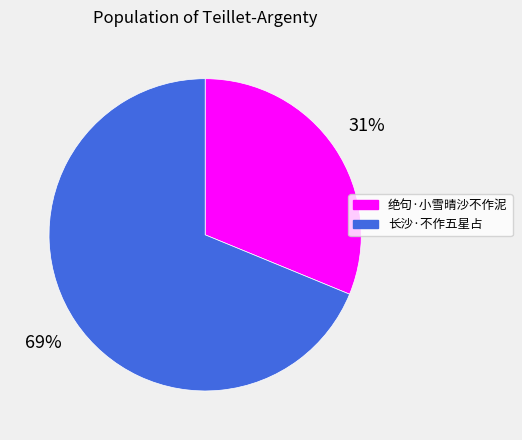

Is it true that 绝句·小雪晴沙不作泥 is 31% of the pie?

True